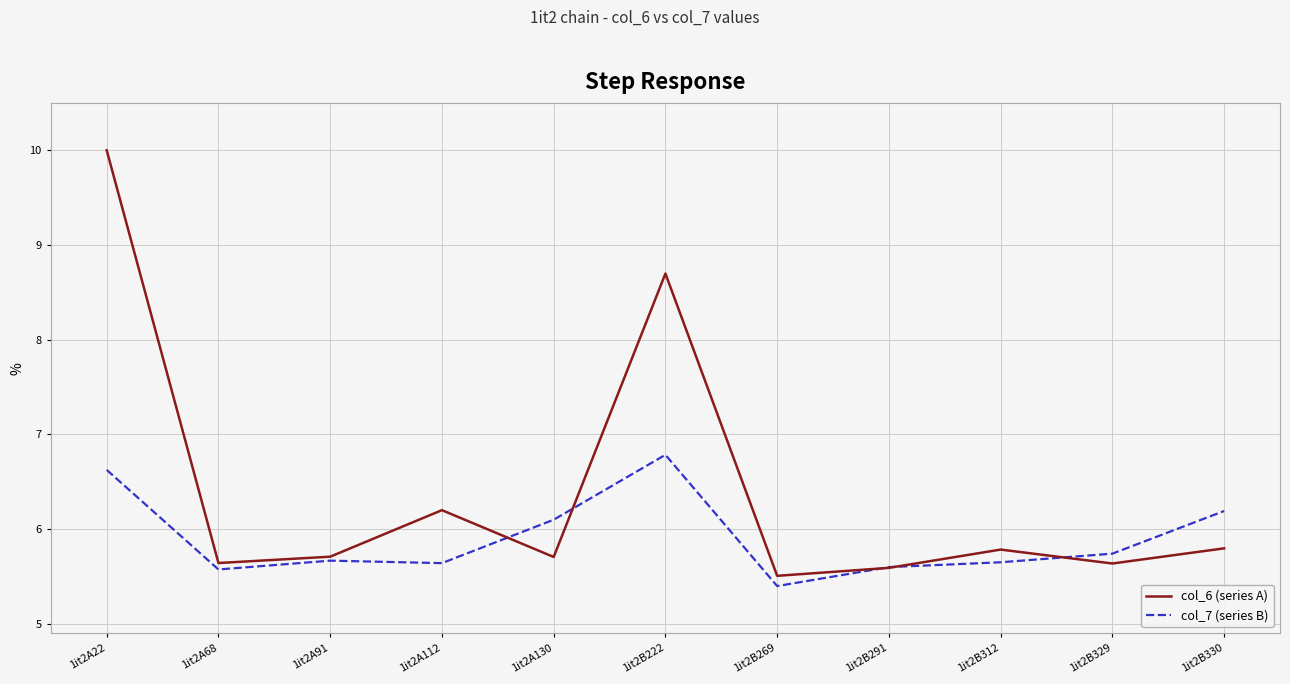

Which series ends up on top after the final intersection of col_6 (series A) and col_7 (series B)?

col_7 (series B)